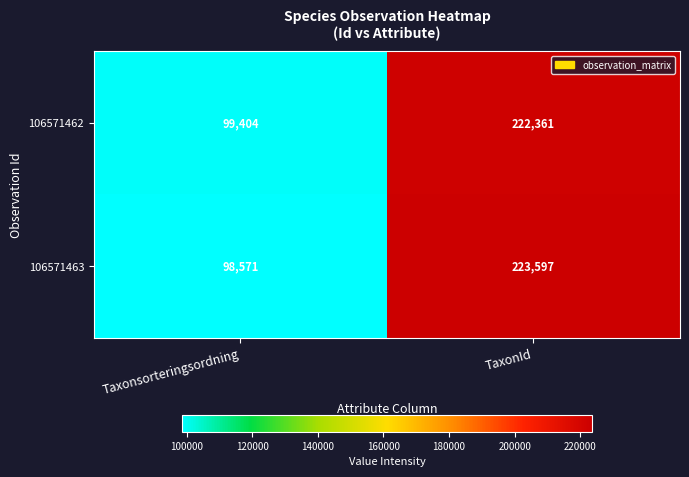

The value of 106571463 at Taxonsorteringsordning is 32791. True or false?

False